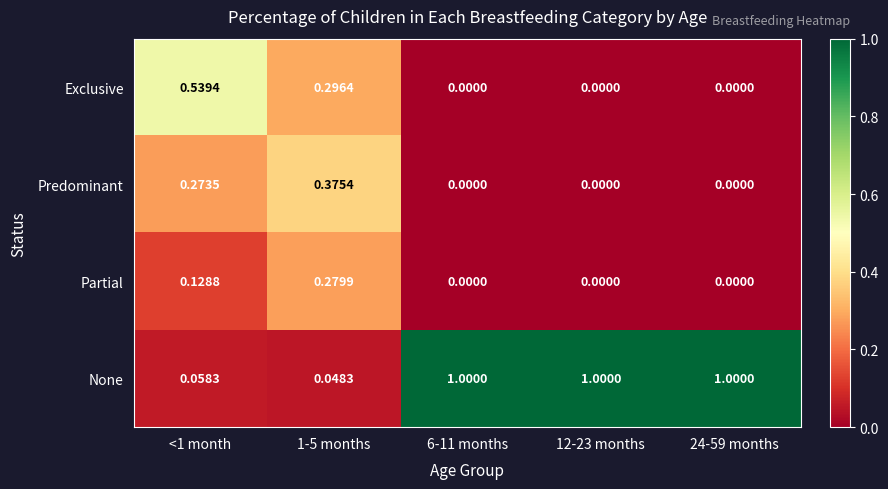

What is the total value across all series at 1-5 months?

1.0